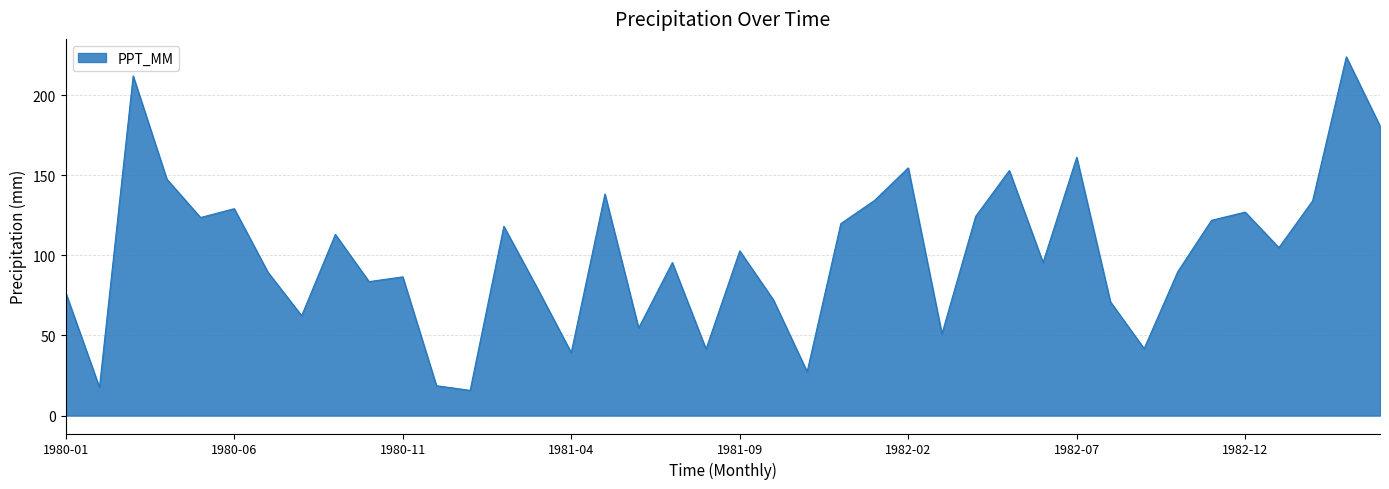

What is the maximum value shown in the chart?

224.0